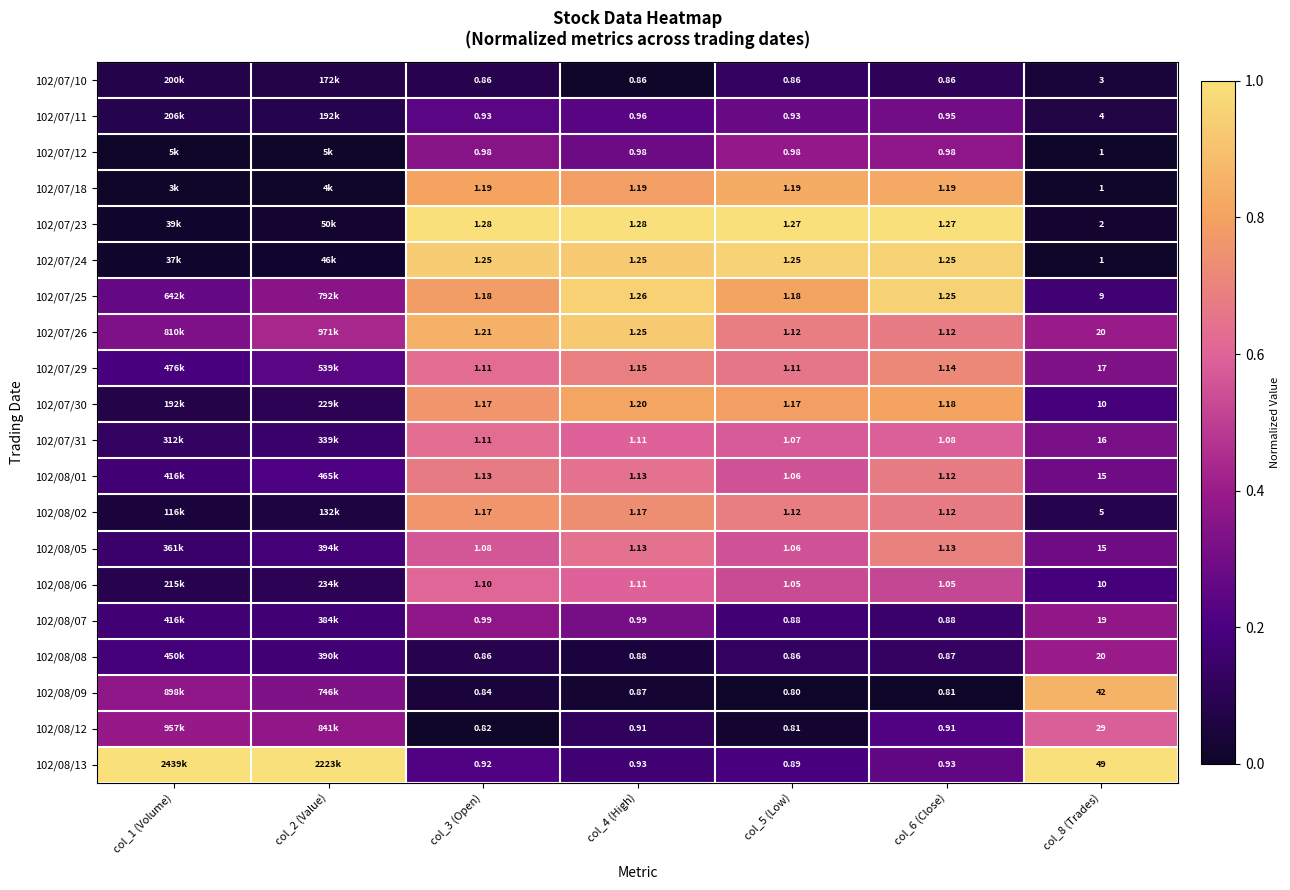

What is the spread (max minus min) of values at col_2 (Value)?

1.0